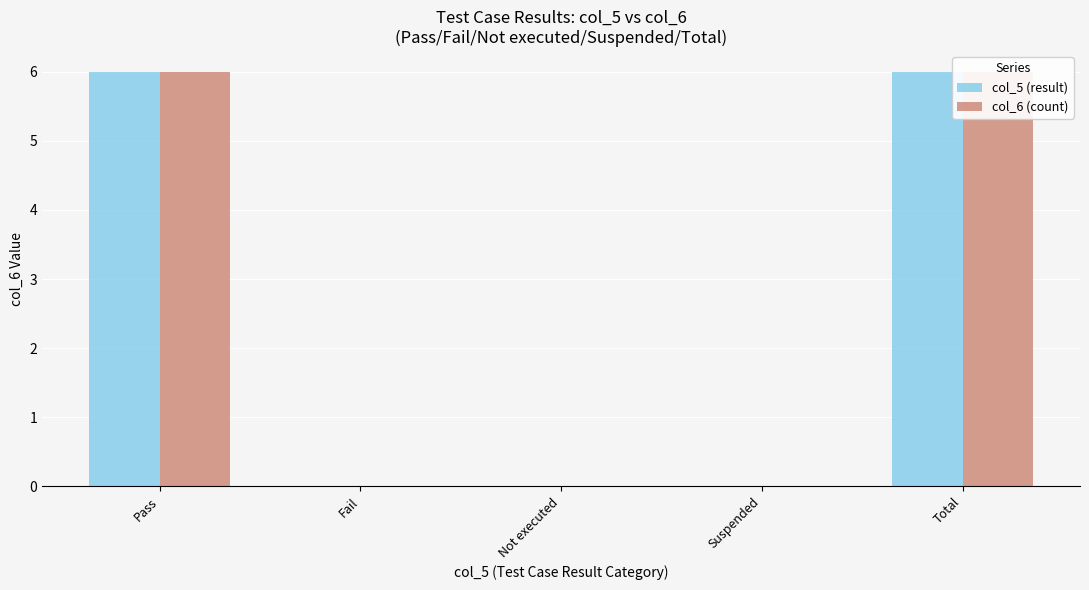

Count the number of categories in the chart.

5